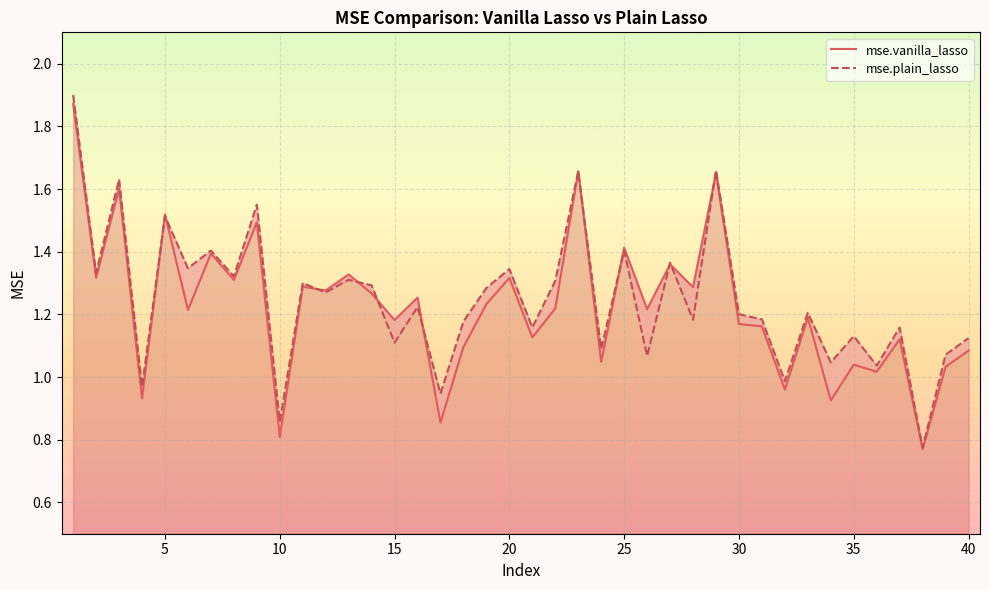

What is the sum of all mse.vanilla_lasso values?

49.0